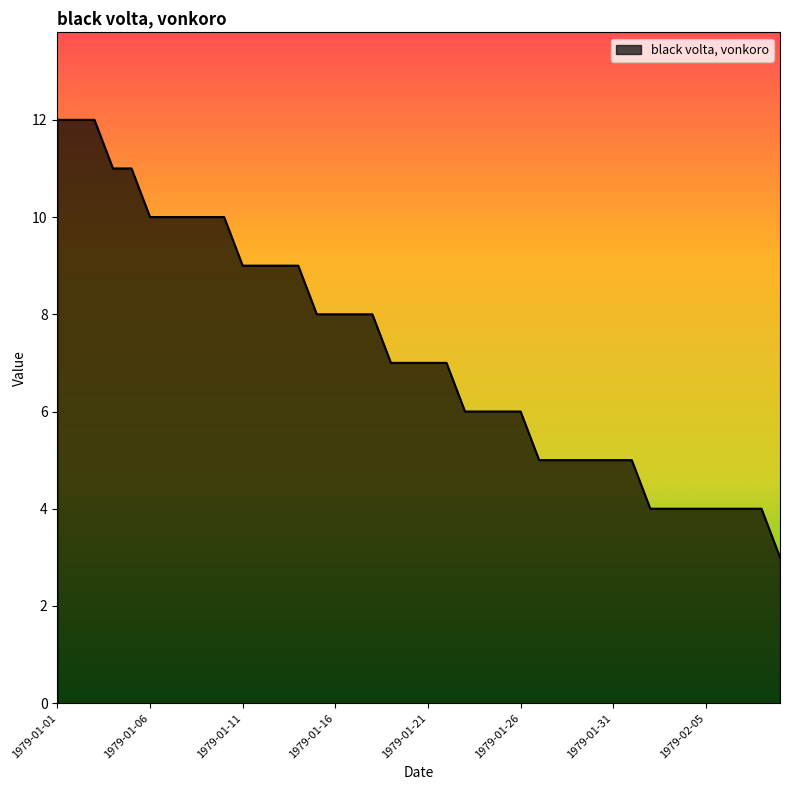

Reading left to right, extract all data points from this chart.

12	12	12	11	11	10	10	10	10	10	9	9	9	9	8	8	8	8	7	7	7	7	6	6	6	6	5	5	5	5	5	5	4	4	4	4	4	4	4	3